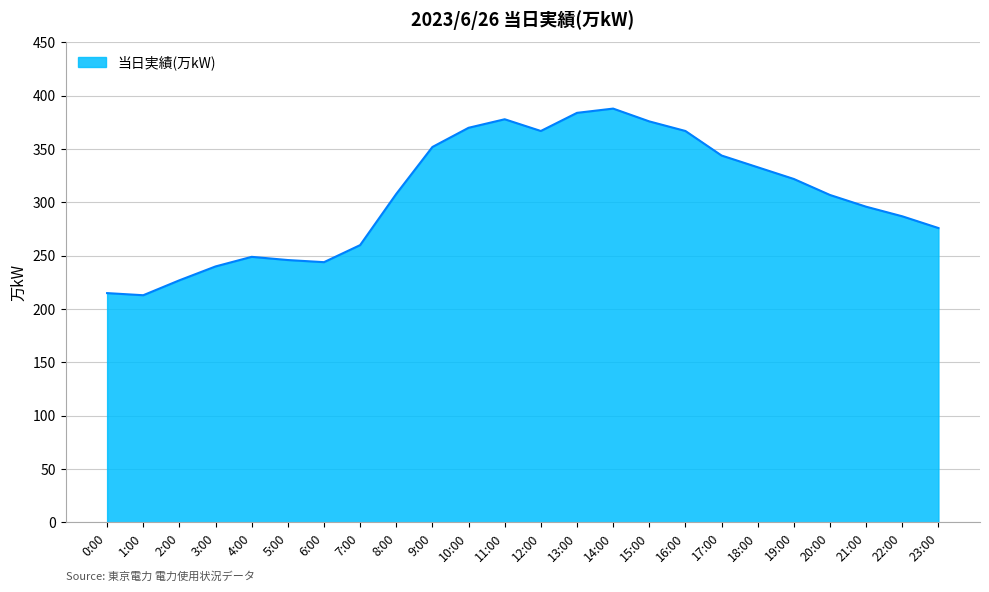

The value at 14:00 is 388. True or false?

True